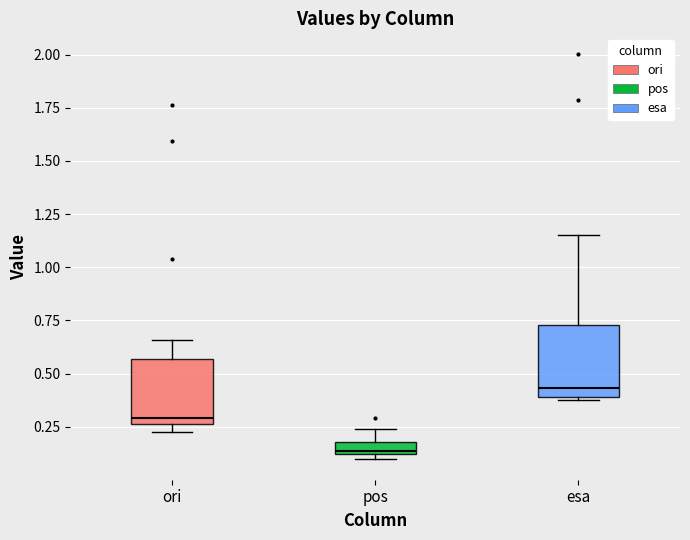

Which box has the lowest median line?

pos